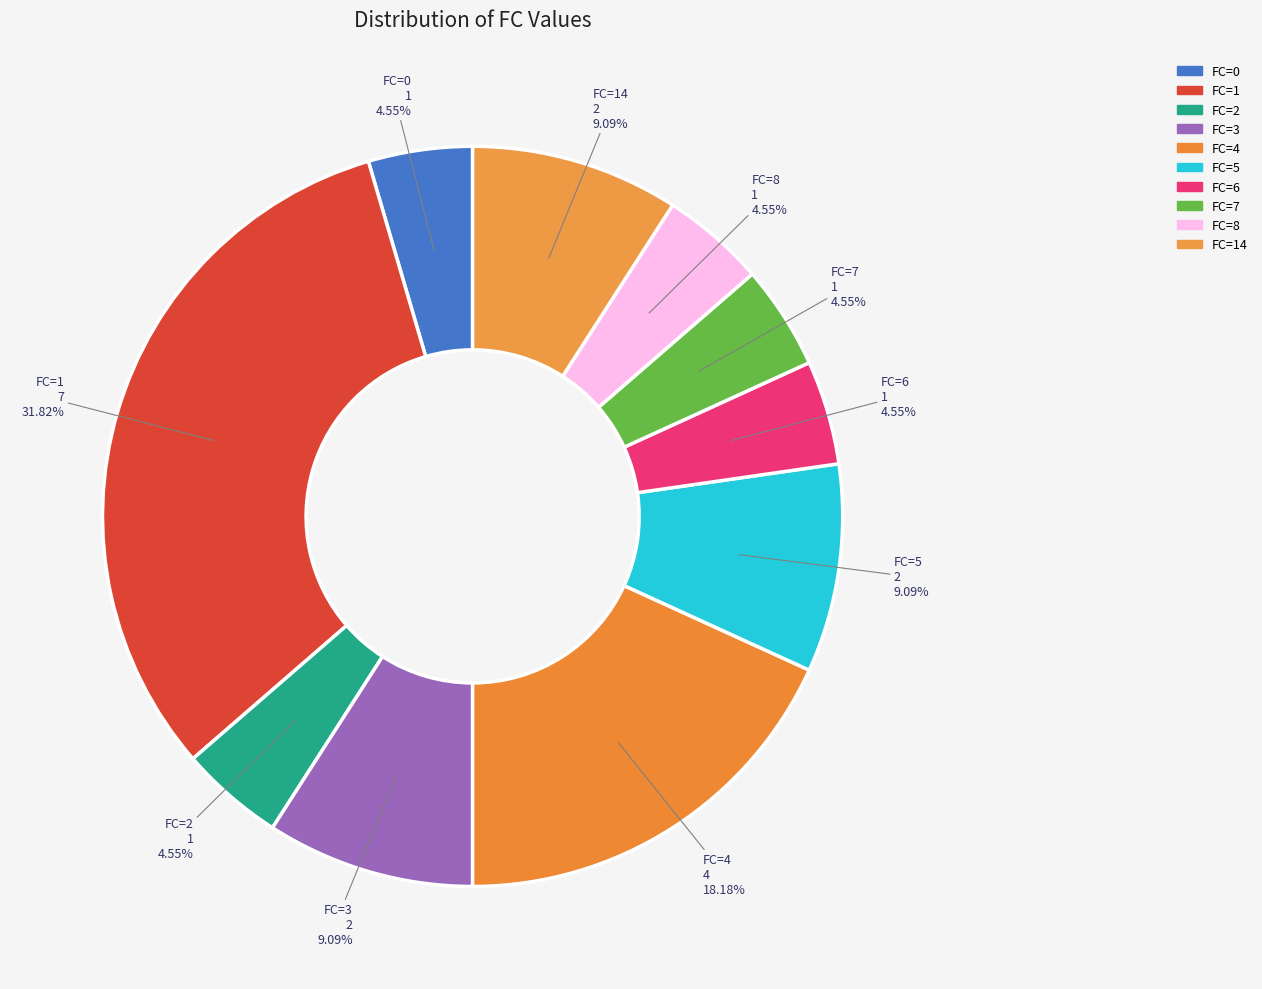

How many slices are in this pie chart?

10